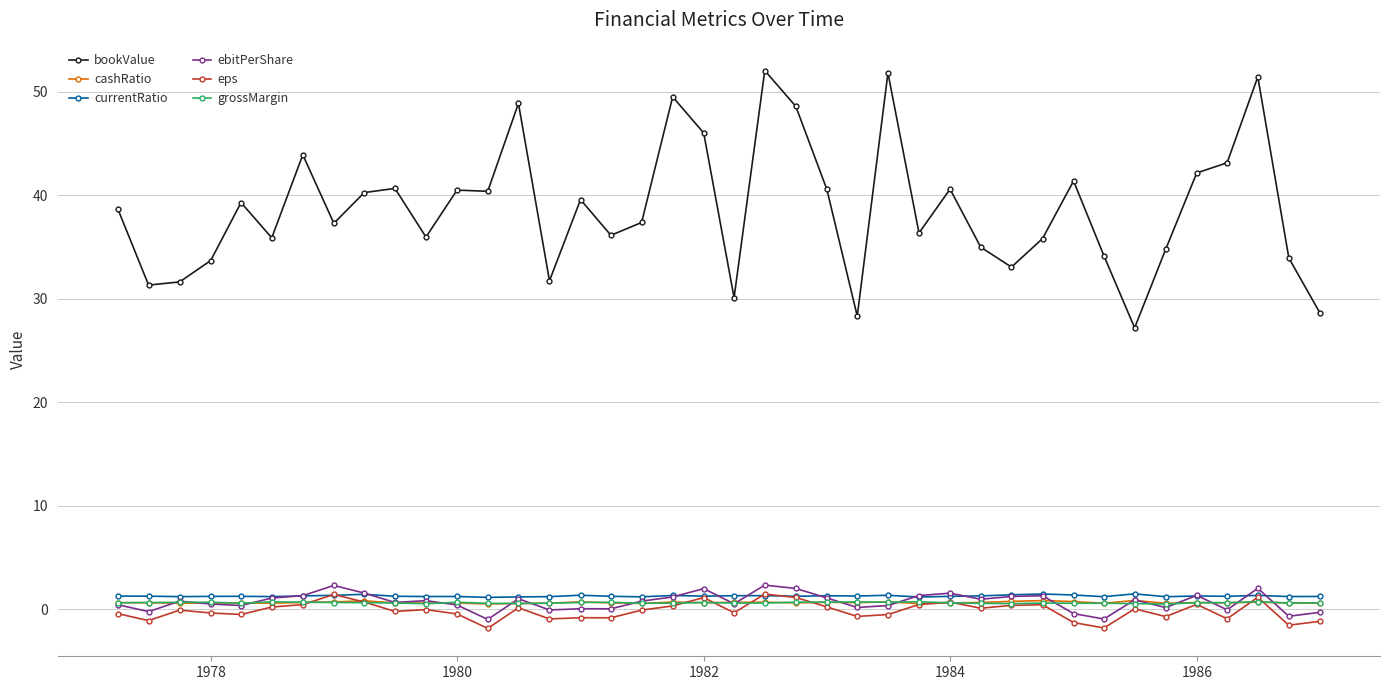

True or false: bookValue and eps cross at least once.

False